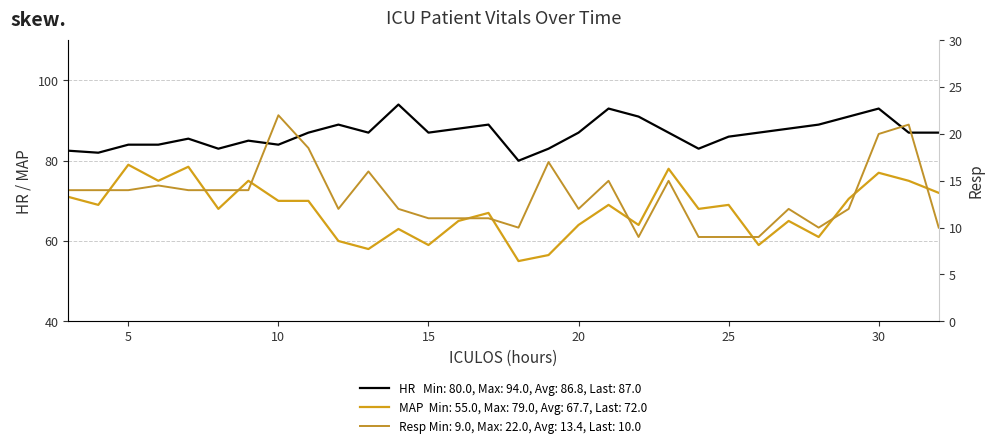

True or false: MAP and HR intersect in this chart.

False